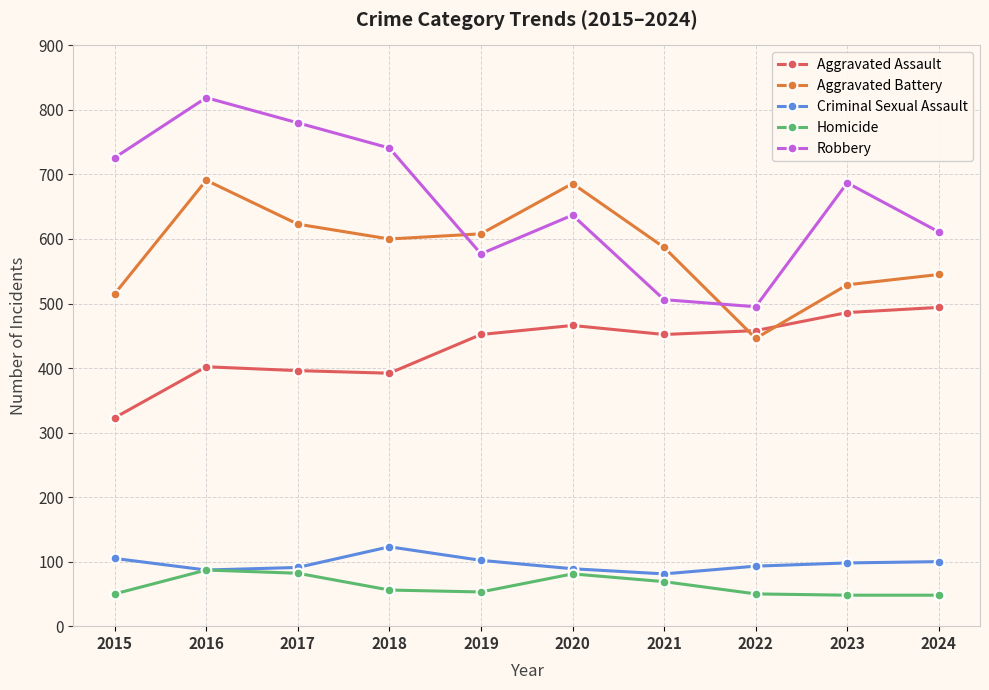

List the series in order of their peak value, highest first.

Robbery, Aggravated Battery, Aggravated Assault, Criminal Sexual Assault, Homicide